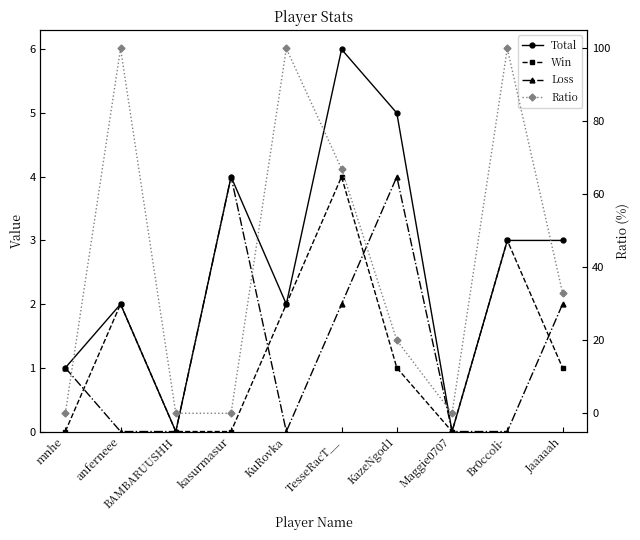

Which category has the highest value in the Total series?

TesseRacT__